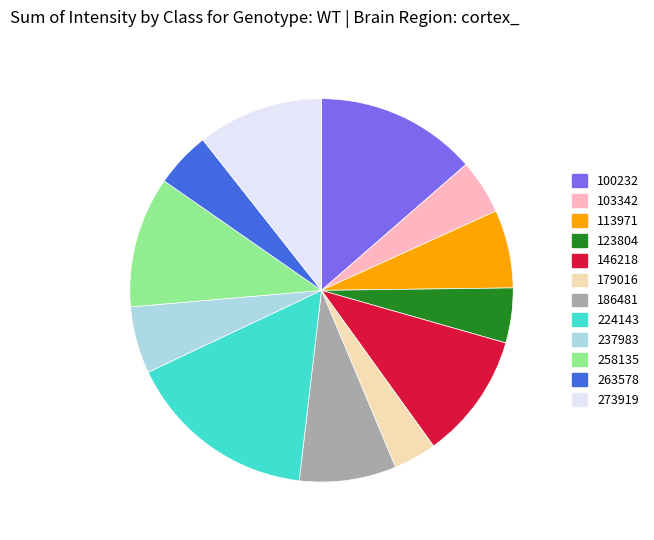

Is the sum of 258135 and 100232 greater than half?

No